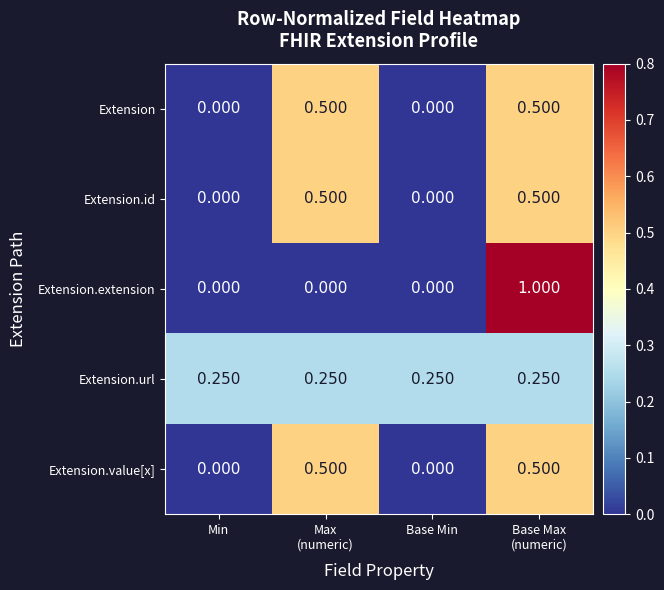

Which series has the largest range (max minus min)?

Extension.extension